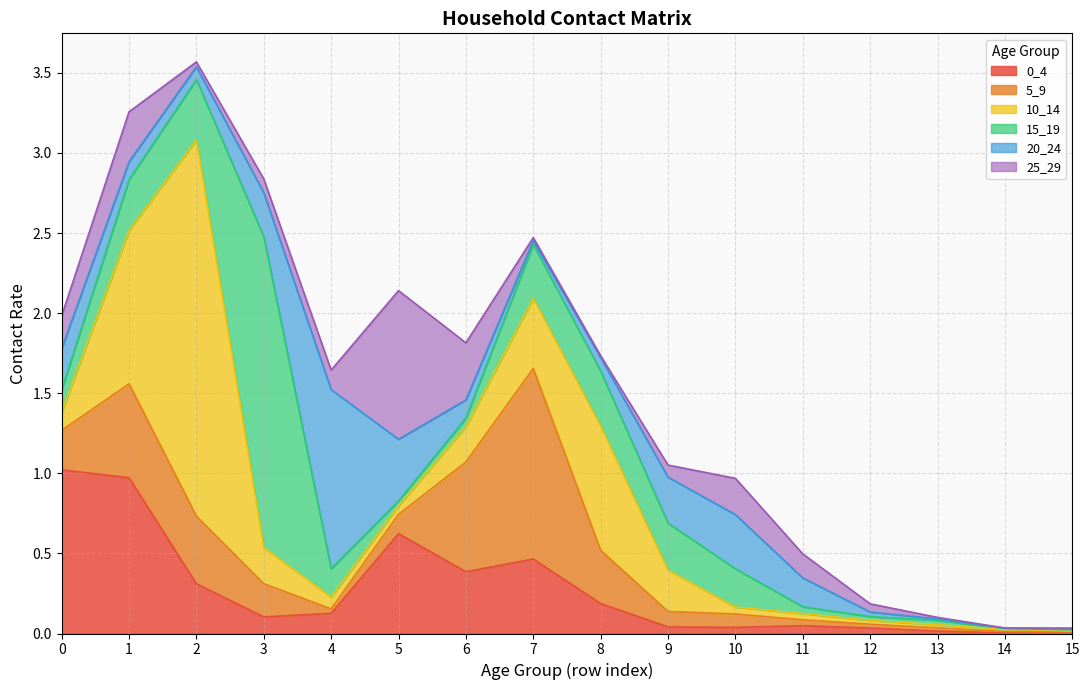

Which series has the largest total across all categories?

10_14